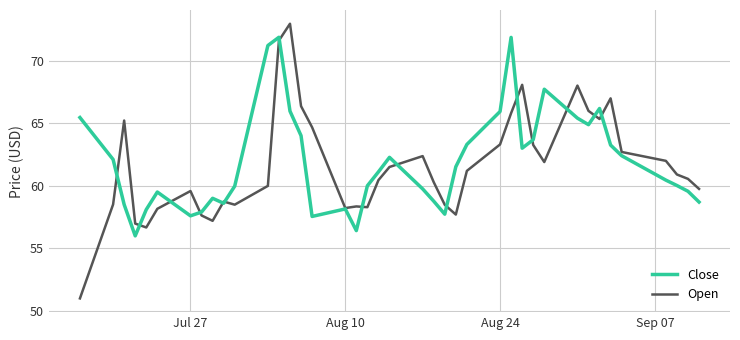

What is the minimum value for Open?

51.0